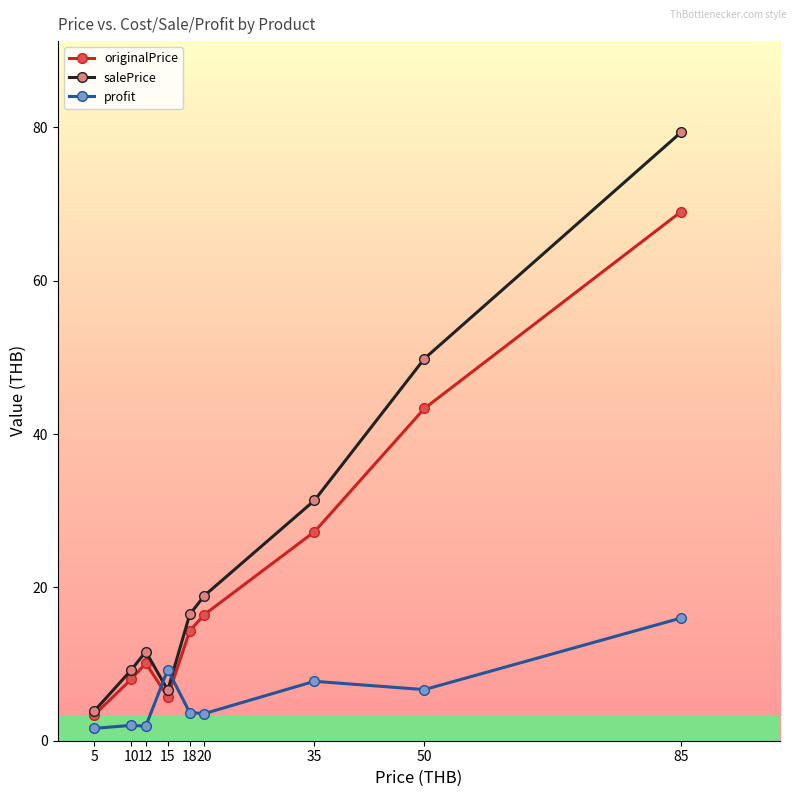

Which series has the largest range (max minus min)?

salePrice